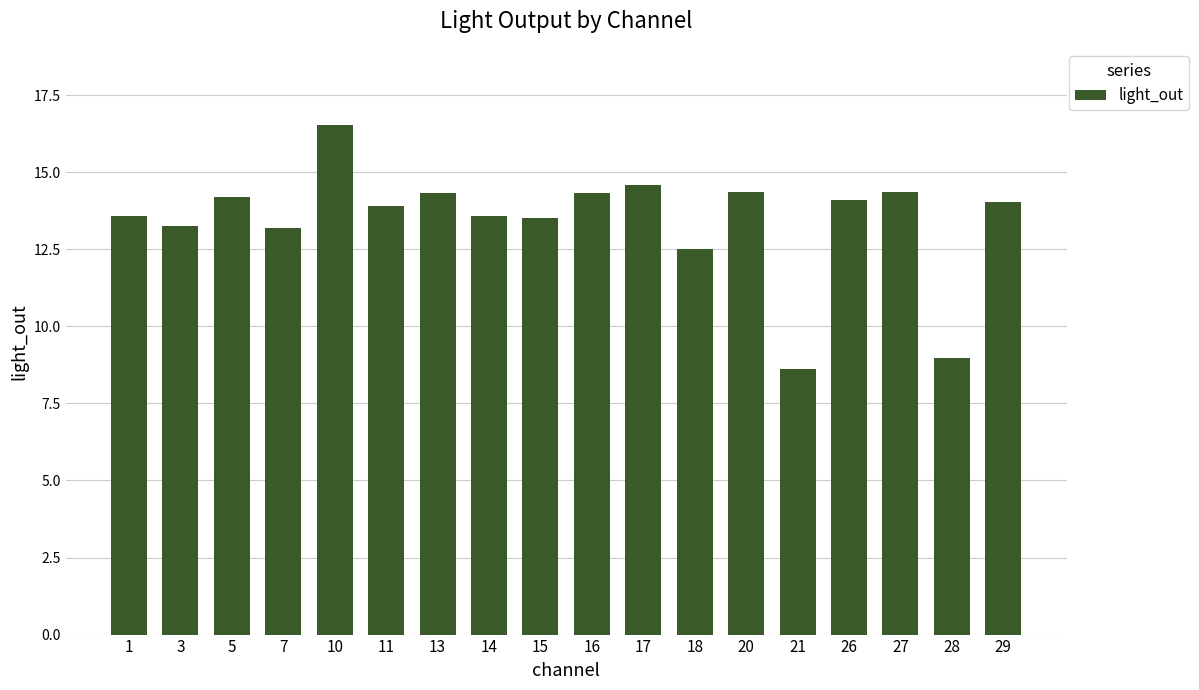

The value at 21 is 8.6. True or false?

True